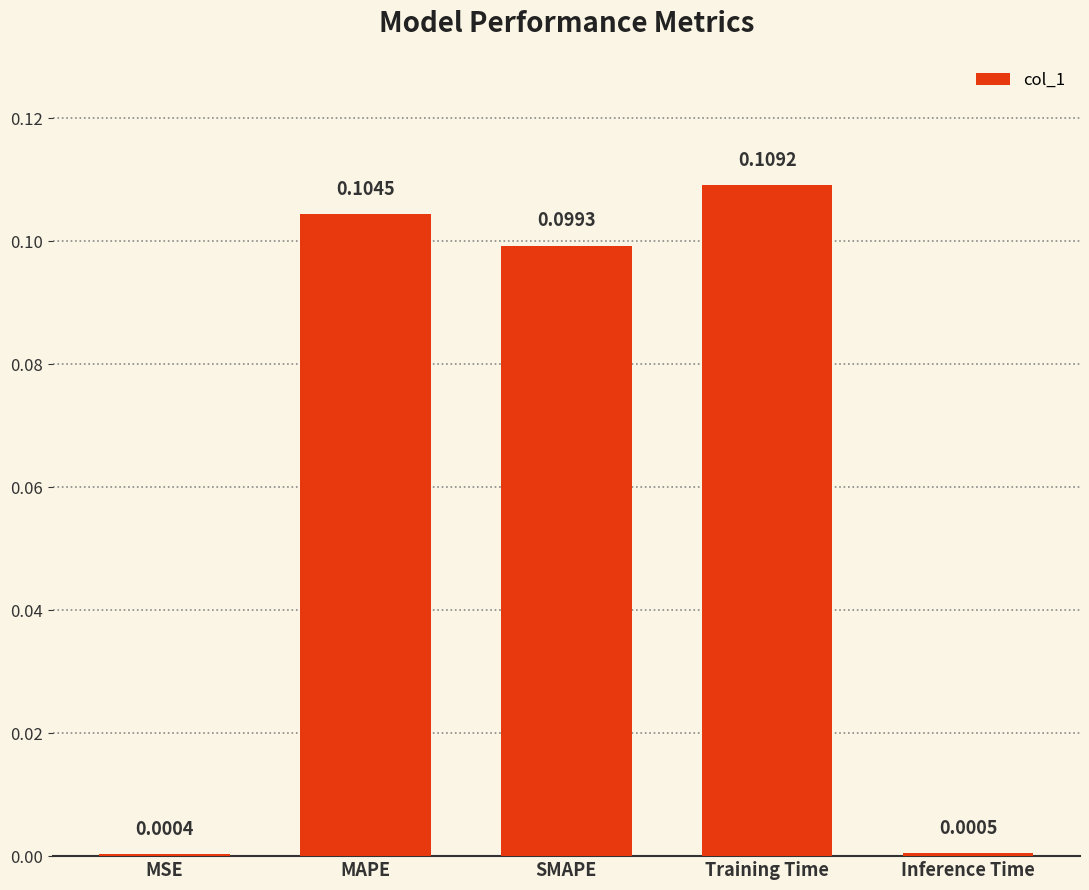

Between MAPE and Inference Time, which is larger?

MAPE